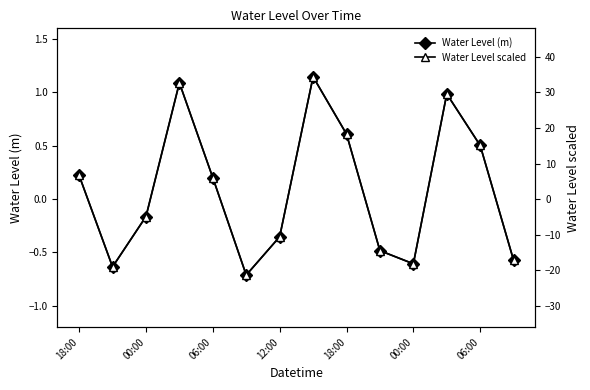

How many positive values does the Water Level scaled series have?

7